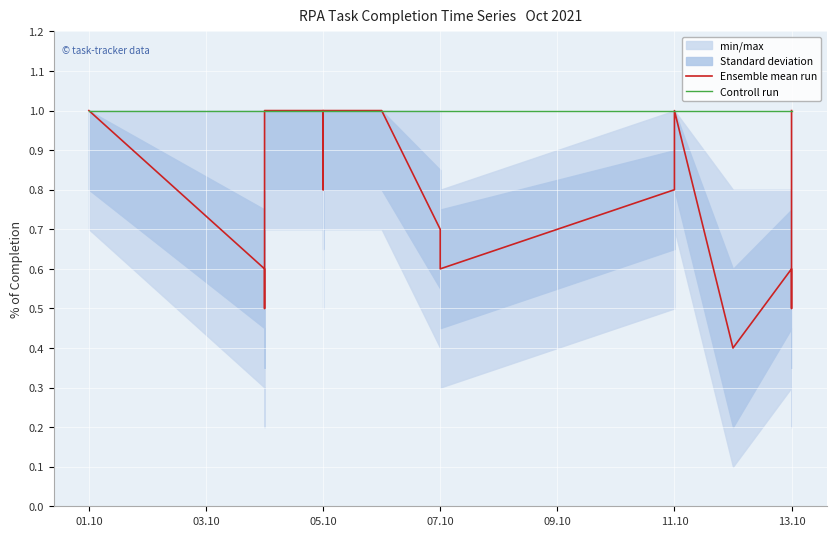

True or false: Controll run has a value of 1.6 at 8.

False